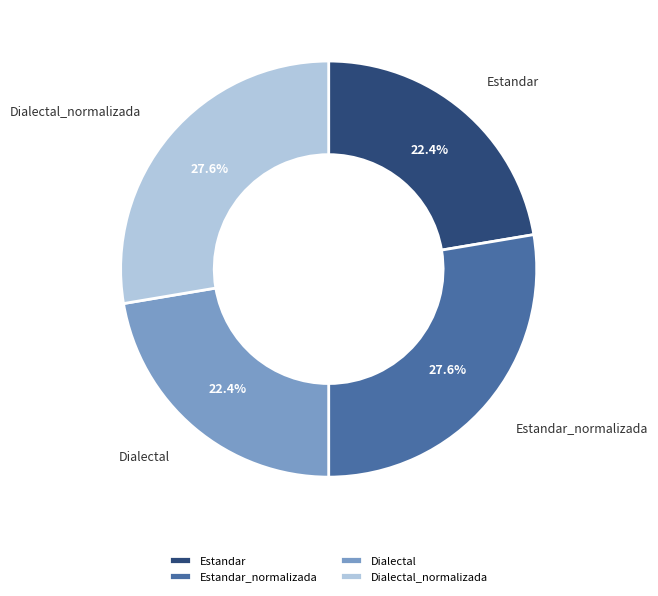

What is the total percentage of Dialectal and Dialectal_normalizada?

50.0%